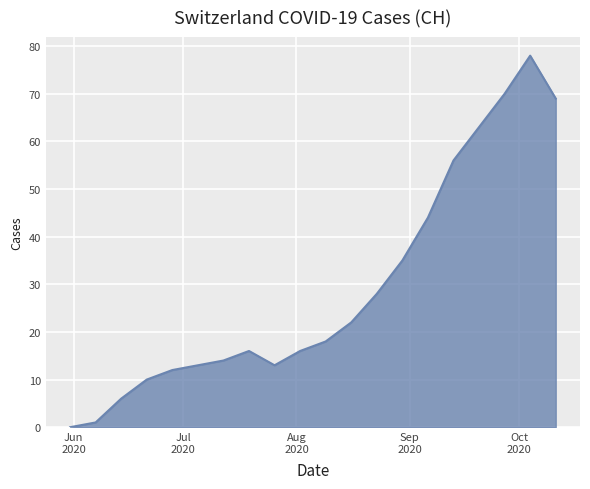

What is the maximum value shown in the chart?

78